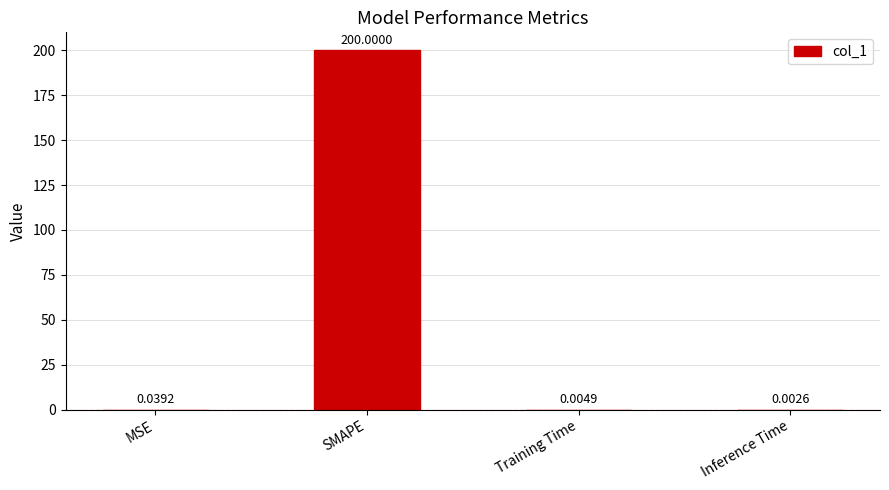

What is the change in value from MSE to SMAPE?

+200.0